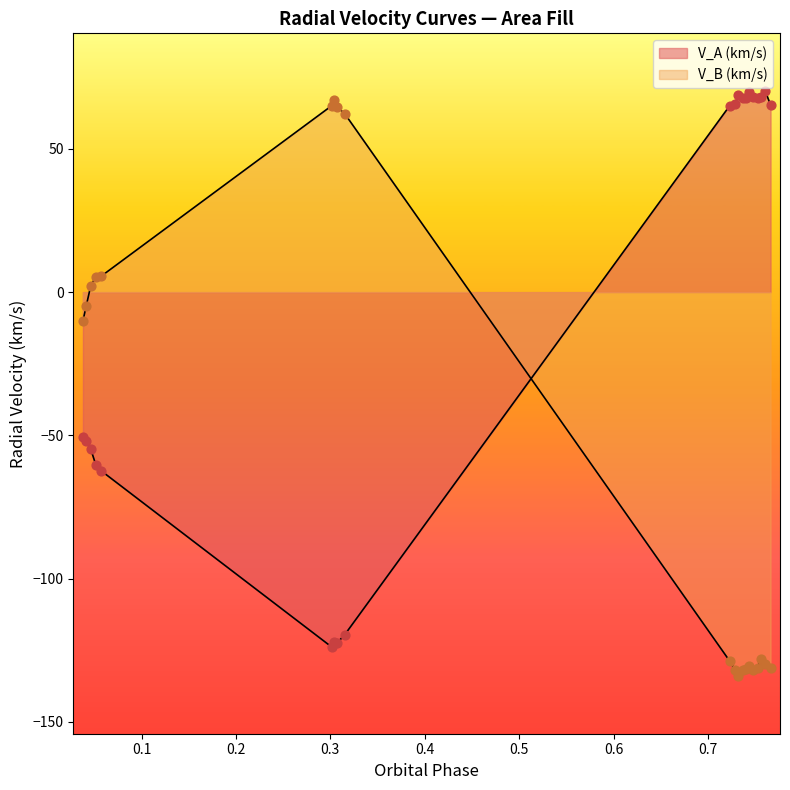

What is the total value across all series at 10?

-65.7